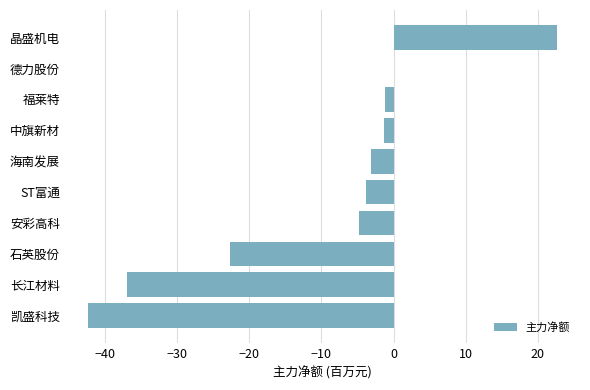

Between 石英股份 and ST富通, which is larger?

ST富通